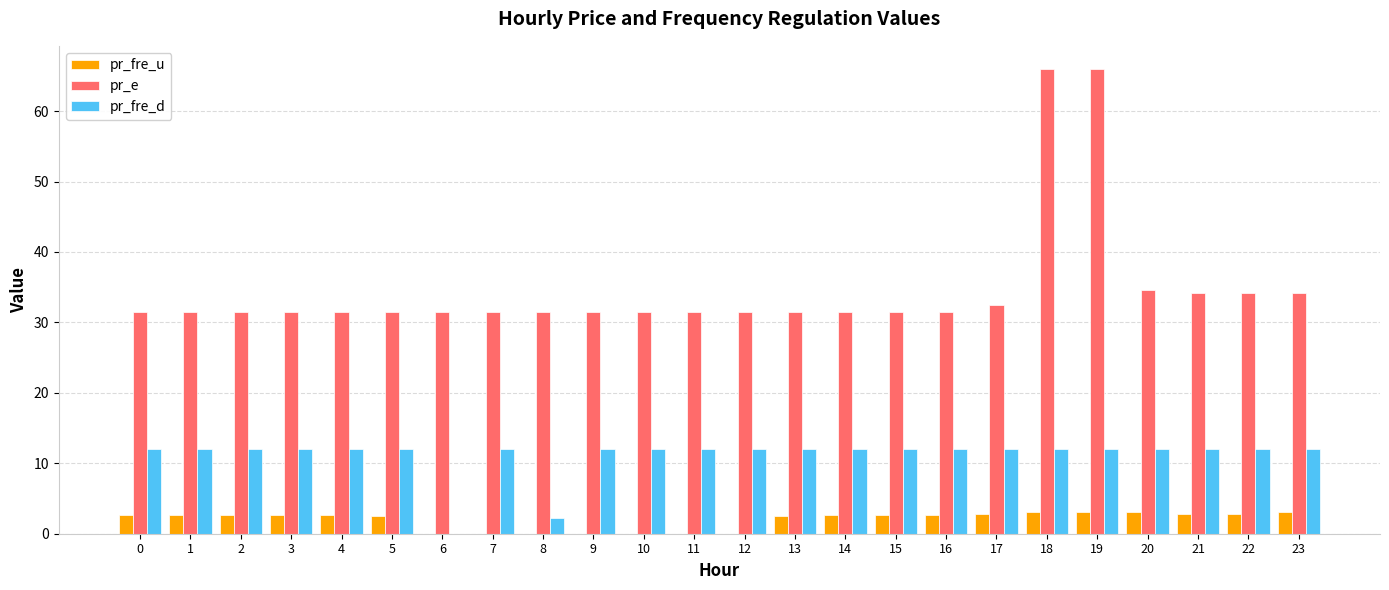

Between 6 and 19, which series saw the biggest shift?

pr_e